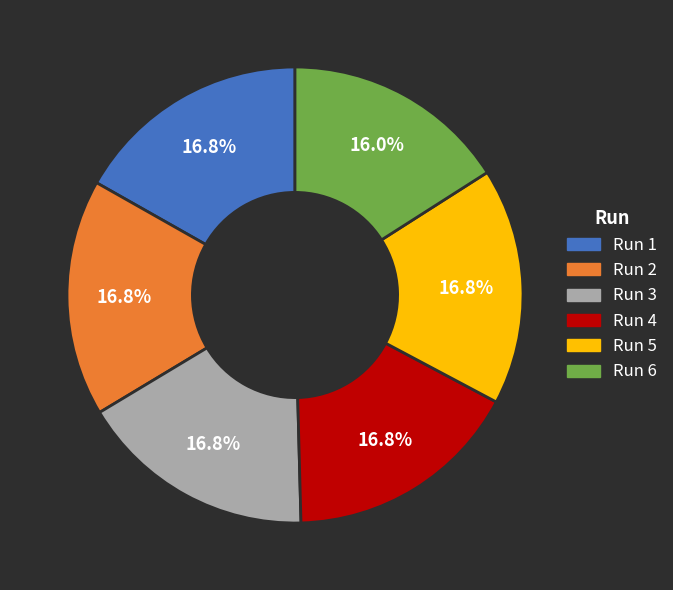

Is it true that Run 5 is 17% of the pie?

True